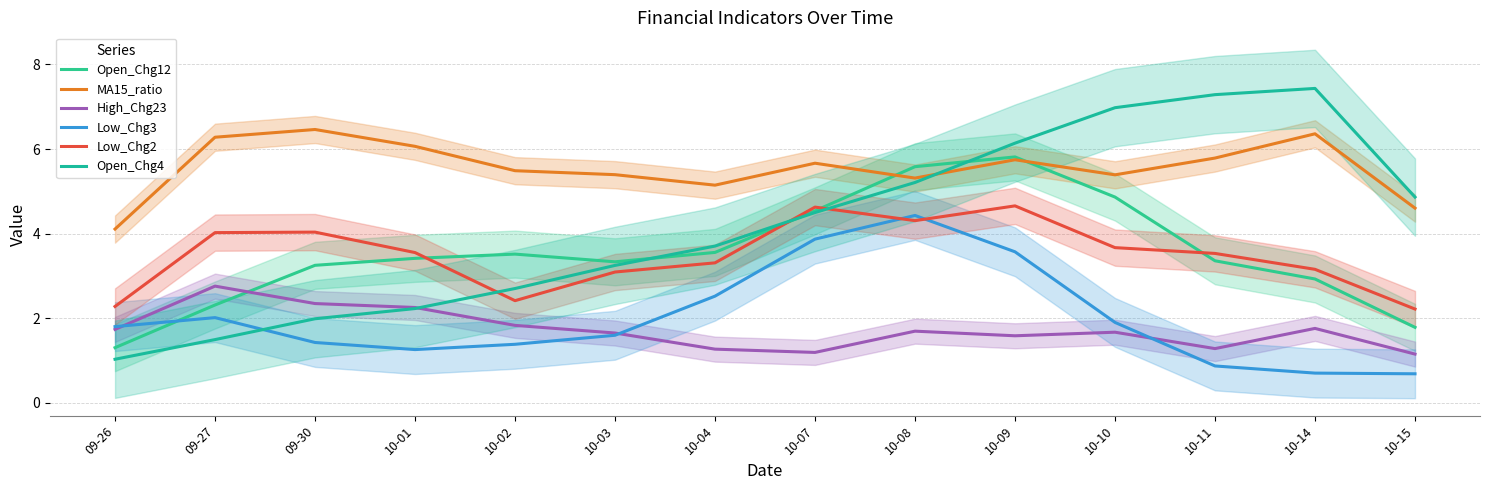

Where is the first local minimum for Low_Chg3?

10-01